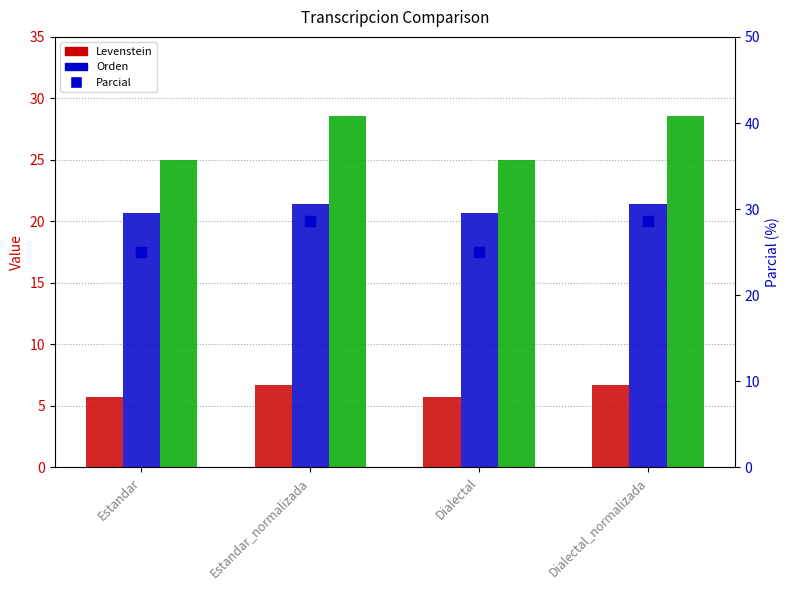

Which series contains the lowest Y value?

Levenstein